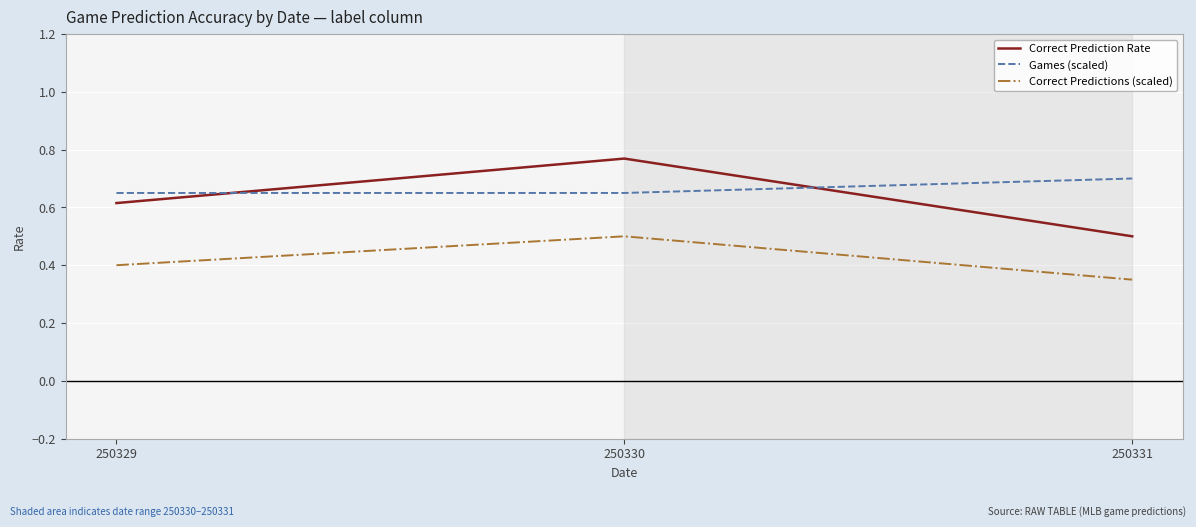

What is the difference between the maximum and second lowest values in the Correct Predictions (scaled) series?

0.1